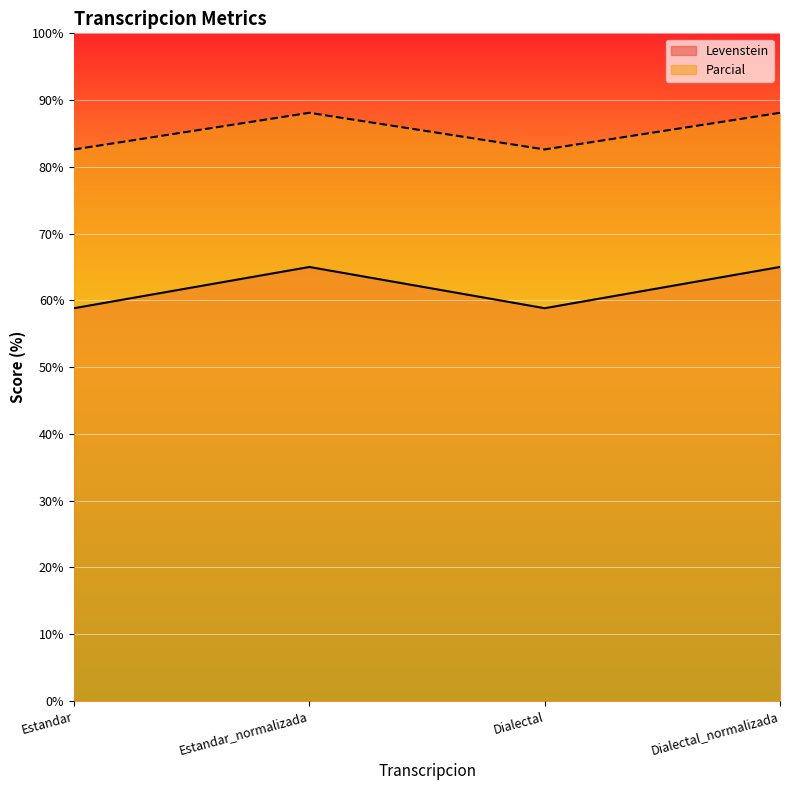

What is the minimum value shown in the chart?

58.8